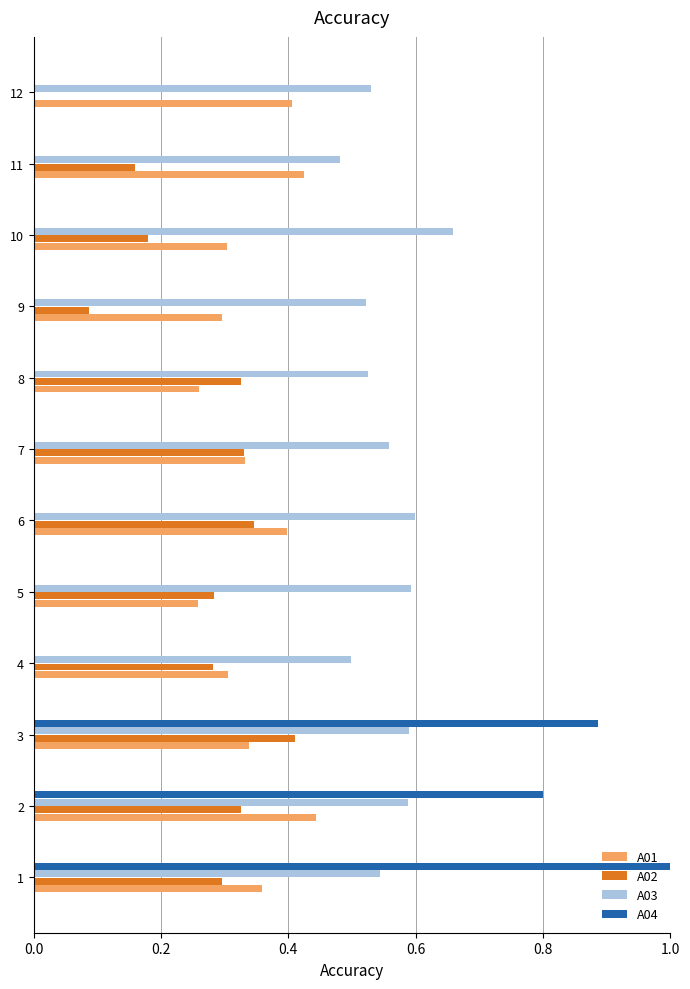

What is the total value across all series at 4?

1.1